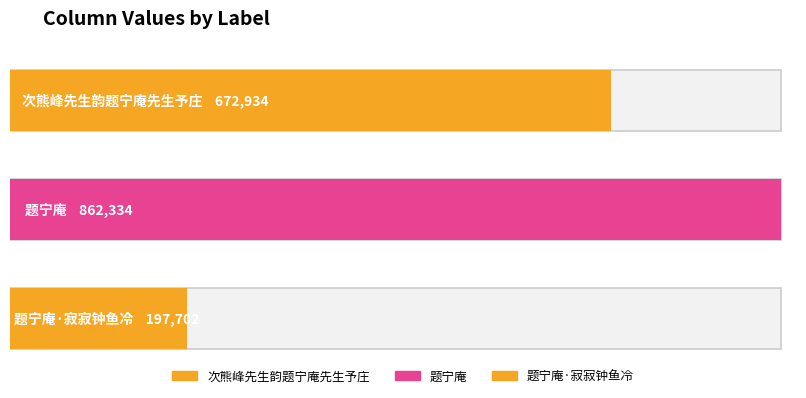

What is the average value?

577657